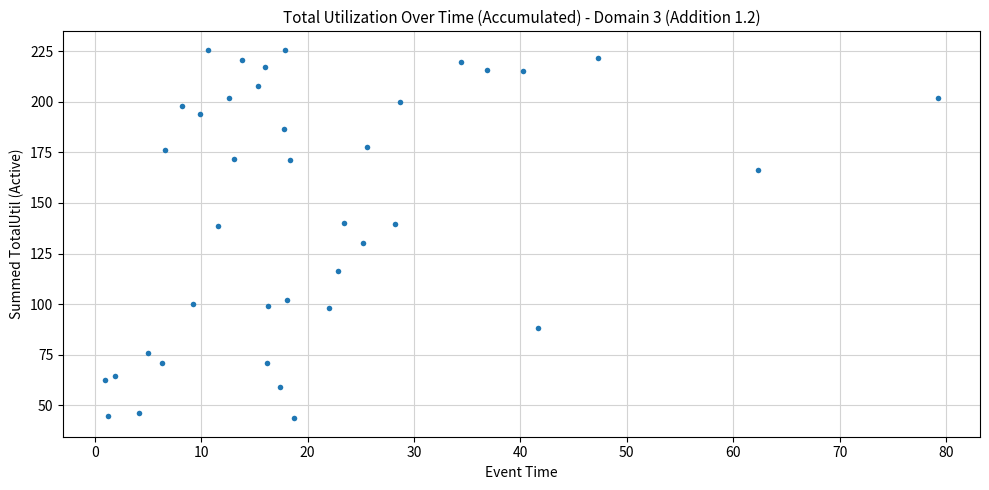

What is the range of Y values (max minus min)?

182.1